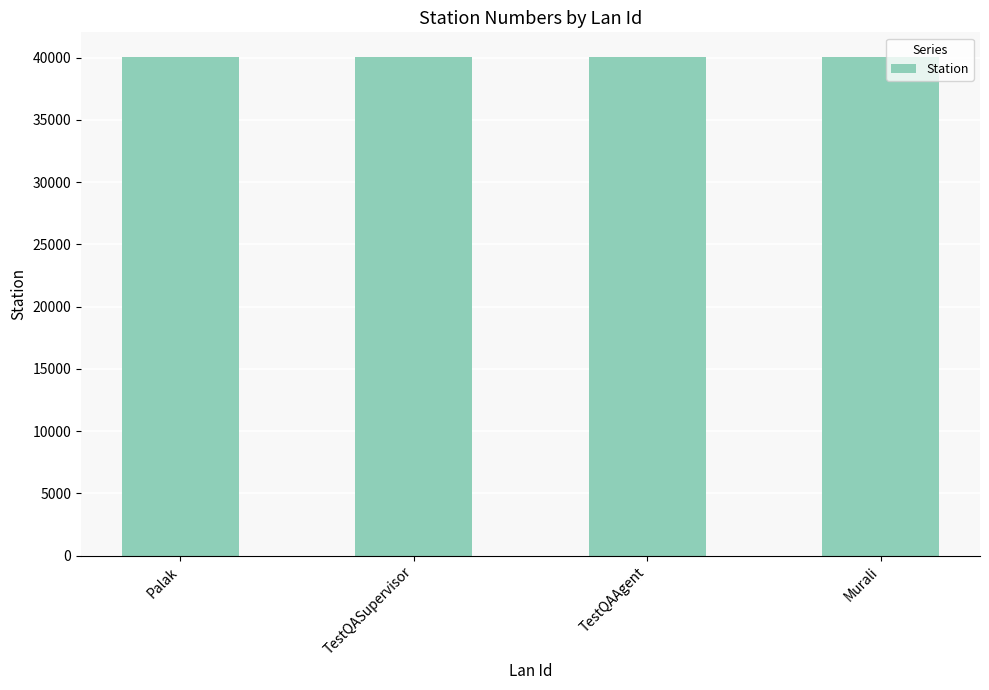

What is the change in value from TestQASupervisor to TestQAAgent?

+8